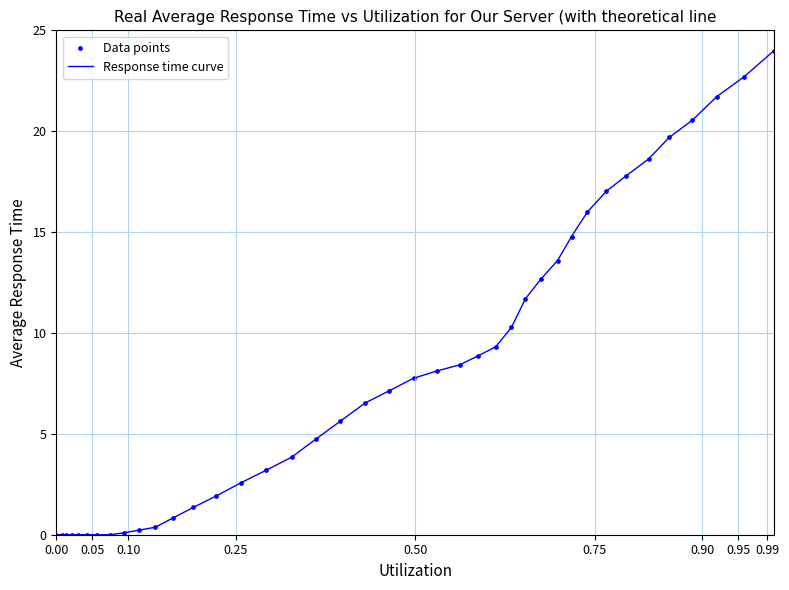

What is the difference between the maximum and minimum values?

24.0